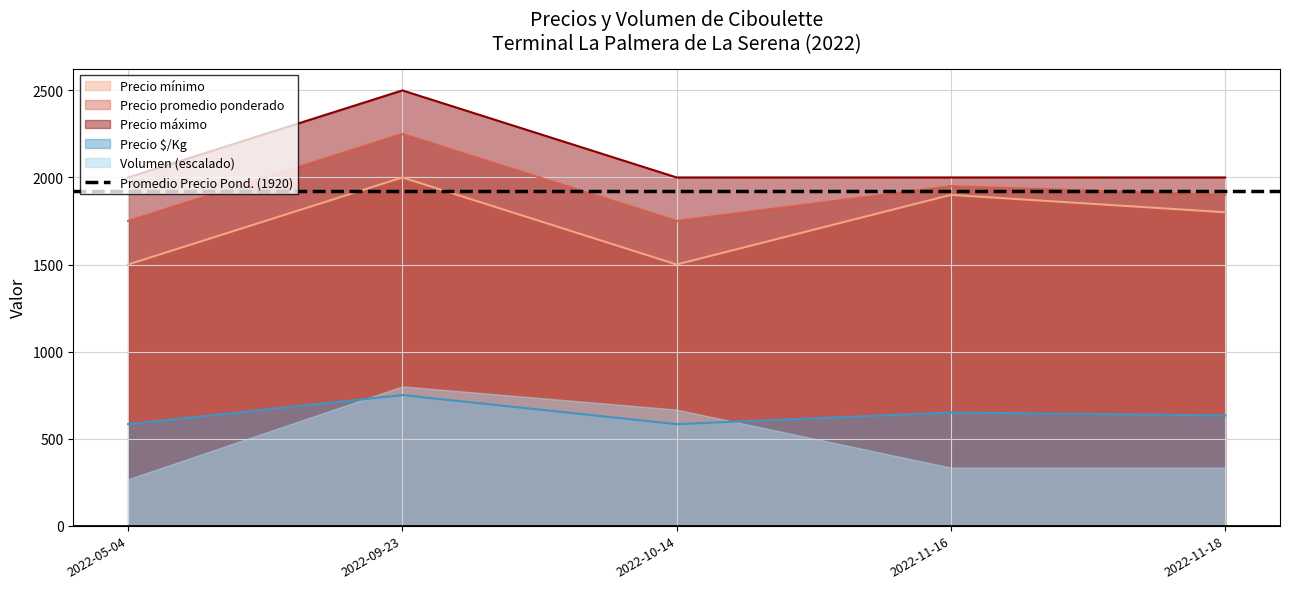

What is the label of the 2nd point from the right?

2022-11-16